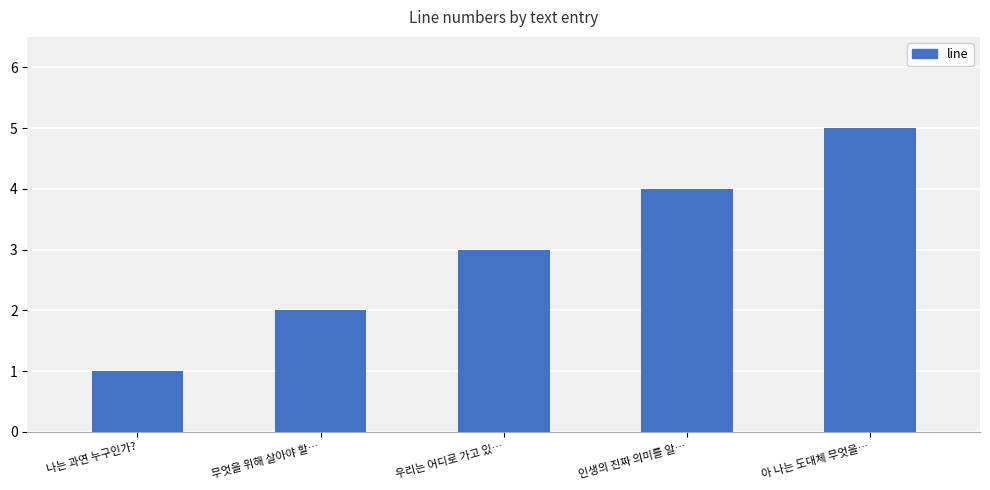

Reading left to right, what are all the values shown in this chart?

나는 과연 누구인가?=1	무엇을 위해 살아야 할…=2	우리는 어디로 가고 있…=3	인생의 진짜 의미를 알…=4	아 나는 도대체 무엇을…=5